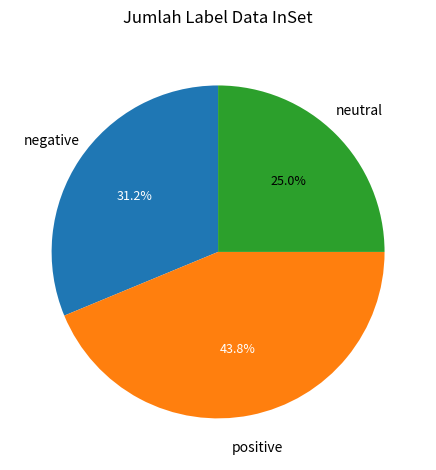

Does any single category account for the majority?

No